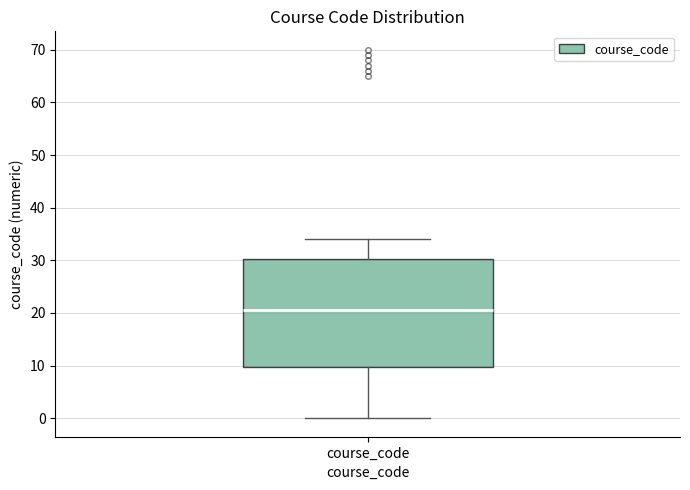

Where is the lower edge of the box for course_code on the y-axis? The values are not printed on the chart, so give them approximately, as read against the axis.

10